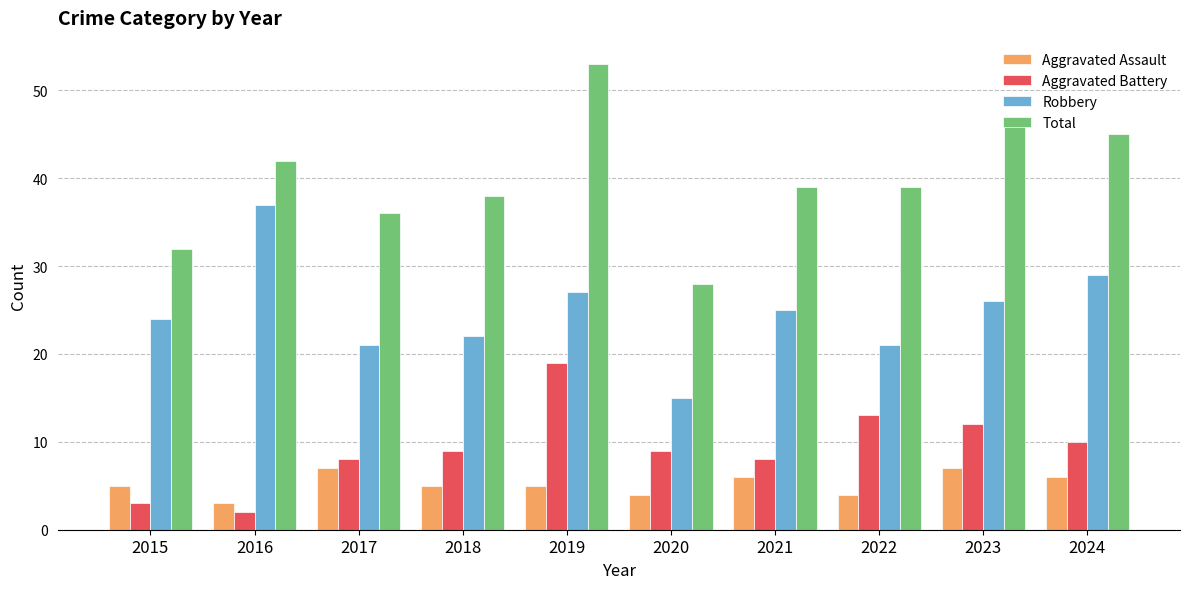

Reading right to left, list all the values displayed in this chart.

Aggravated Assault: 6	7	4	6	4	5	5	7	3	5
Aggravated Battery: 10	12	13	8	9	19	9	8	2	3
Robbery: 29	26	21	25	15	27	22	21	37	24
Total: 45	47	39	39	28	53	38	36	42	32